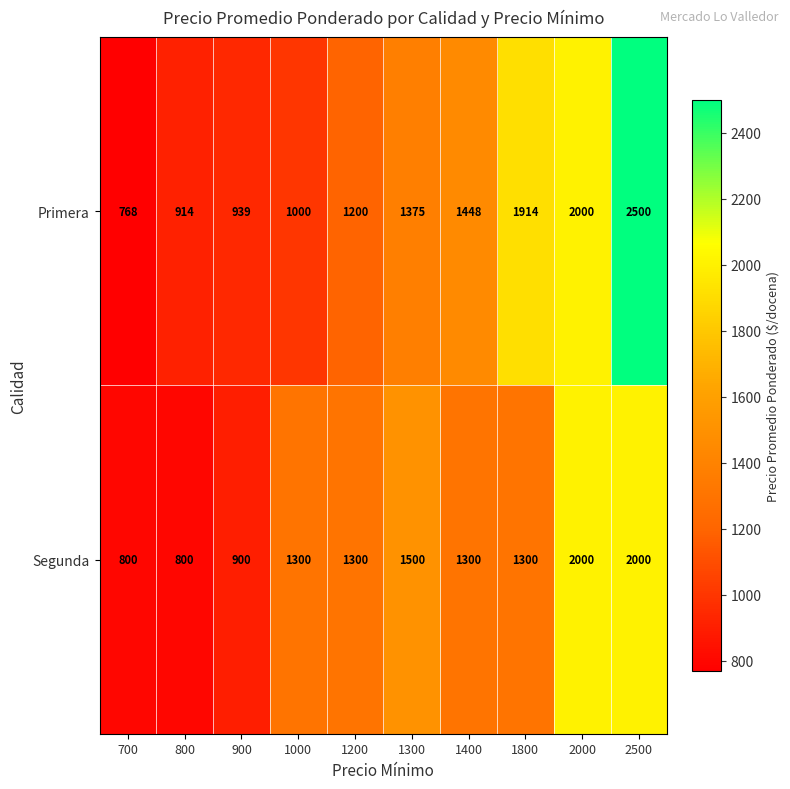

What is the total value across all series at 1000?

2300